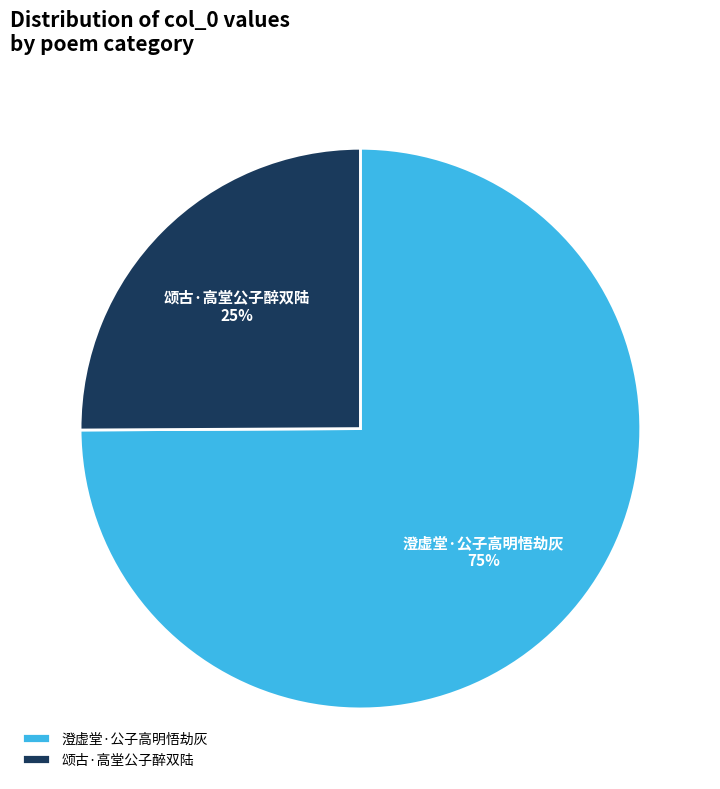

True or false: 颂古·高堂公子醉双陆 accounts for 25% of the total.

True